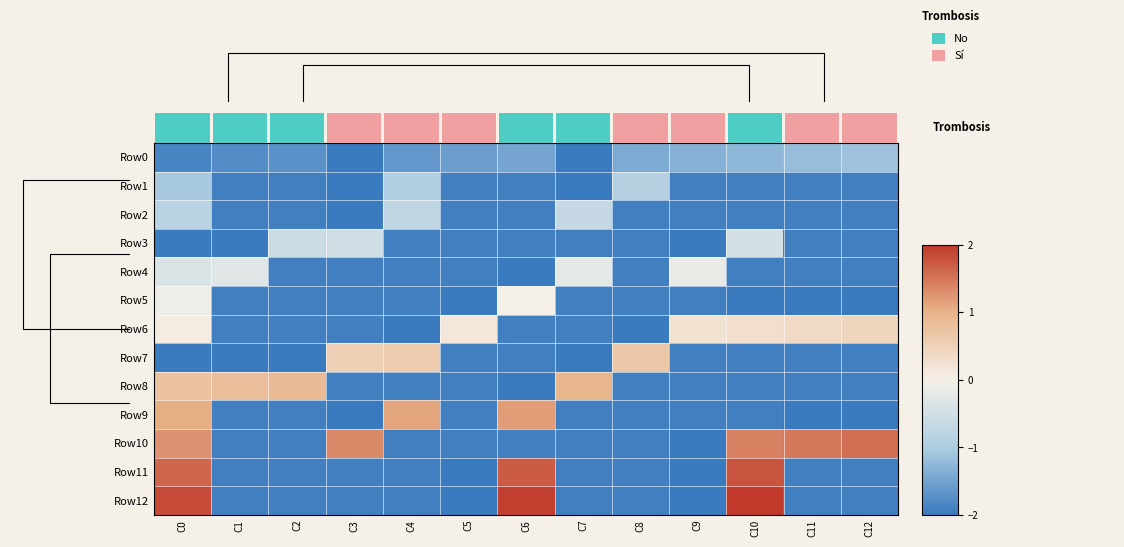

How many values in Row9 are below zero?

10